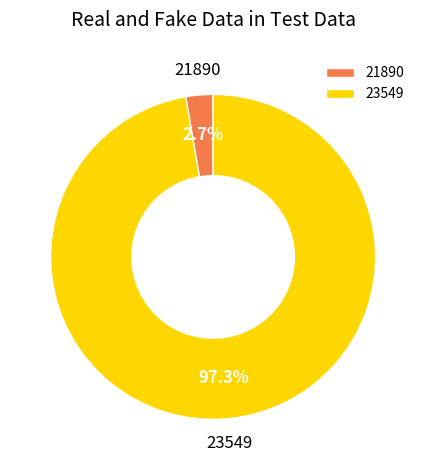

How many segments does this pie chart have?

2